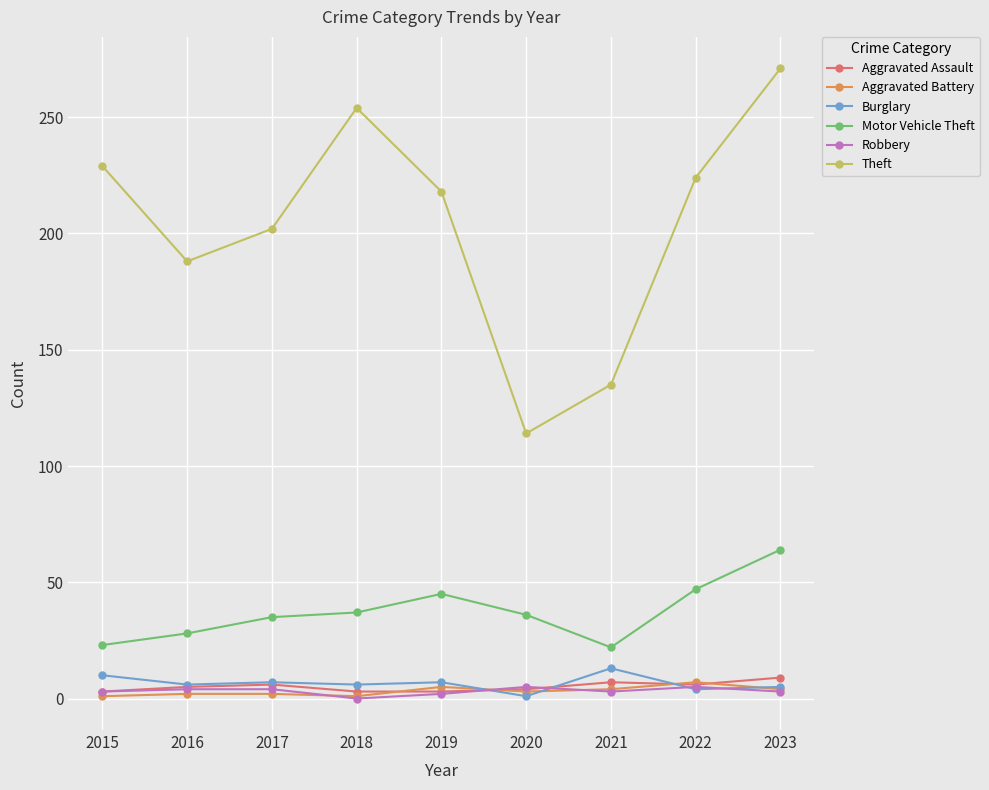

What is the greatest value displayed?

271